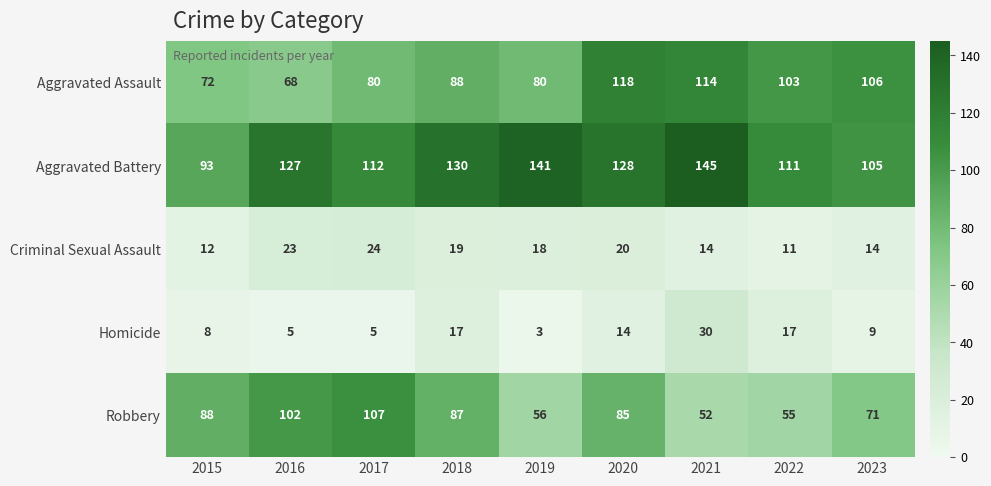

How many categories are shown in the chart?

9